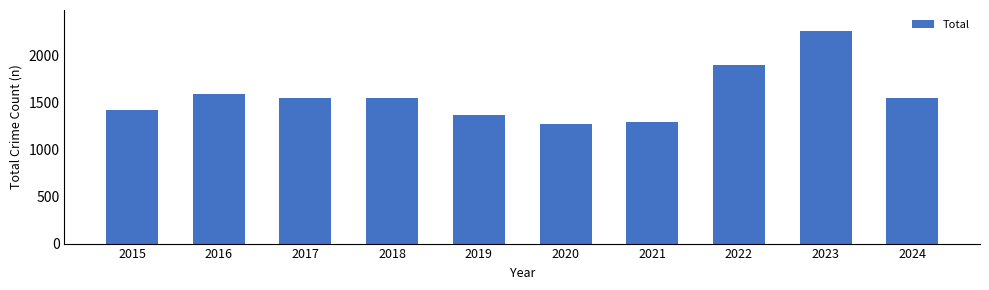

What is the change in value from 2015 to 2021?

-131